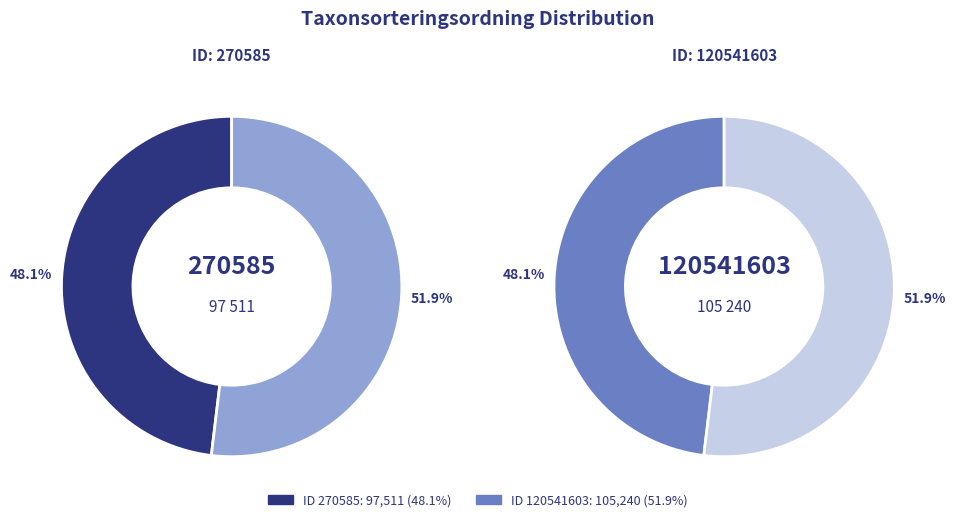

What percentage is the 120541603 slice, to the nearest percent?

52%